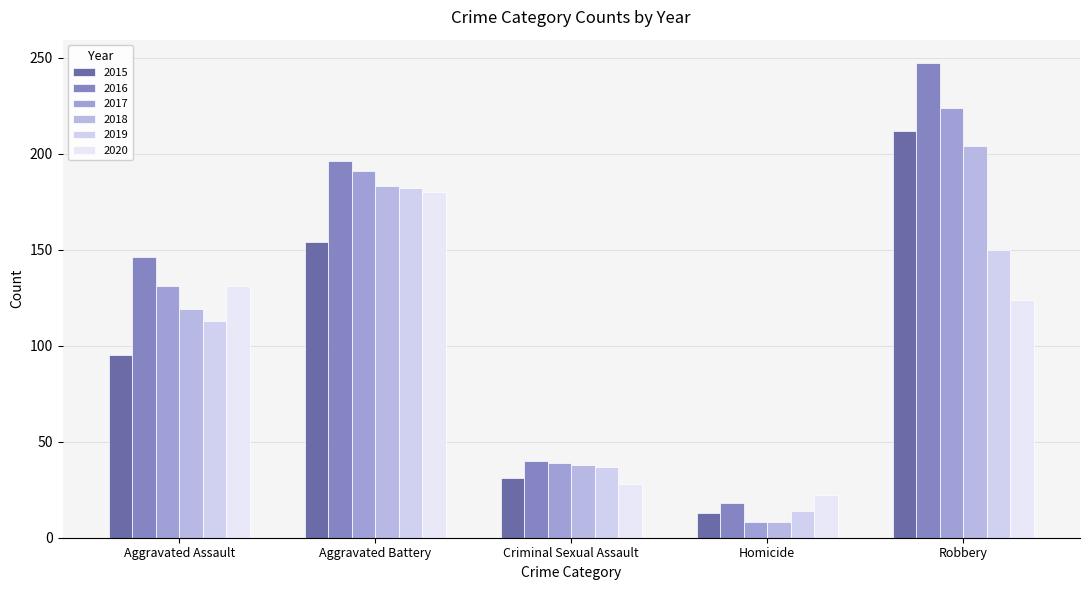

List the labels in order of 2015 value, largest first.

Robbery, Aggravated Battery, Aggravated Assault, Criminal Sexual Assault, Homicide